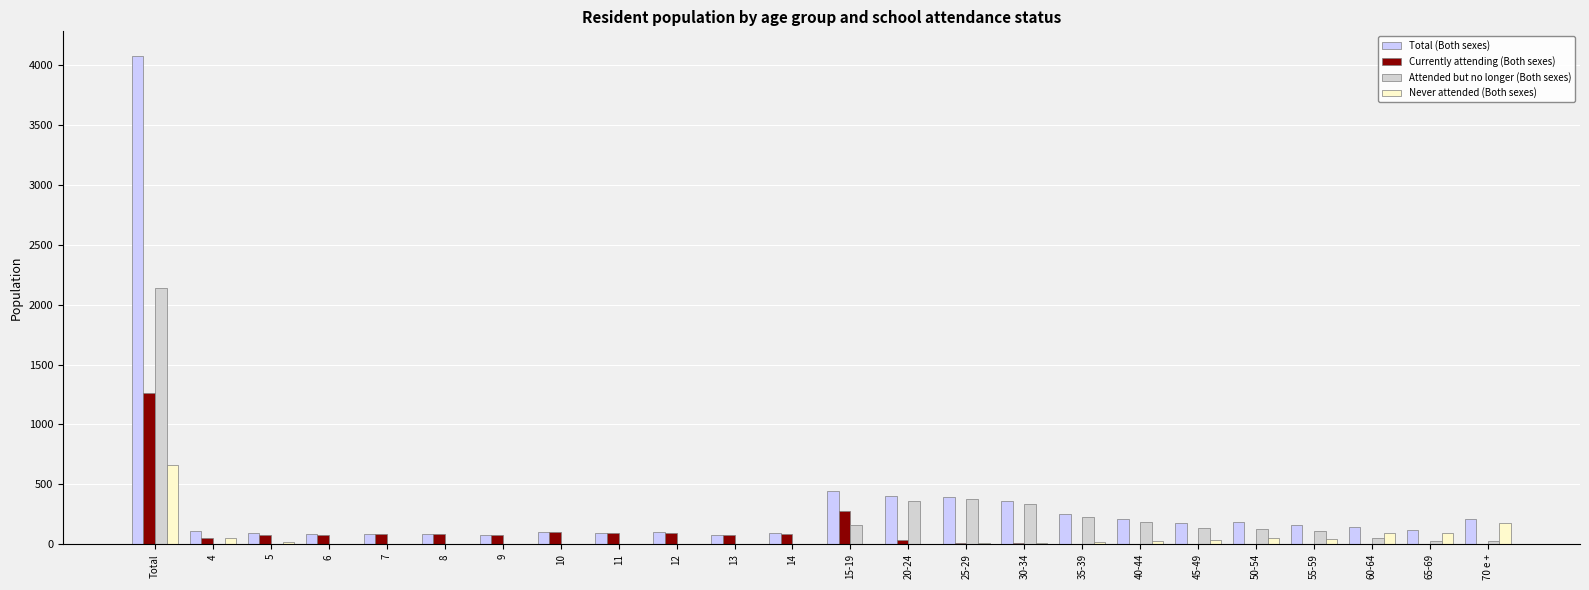

How many groups of bars are there?

24